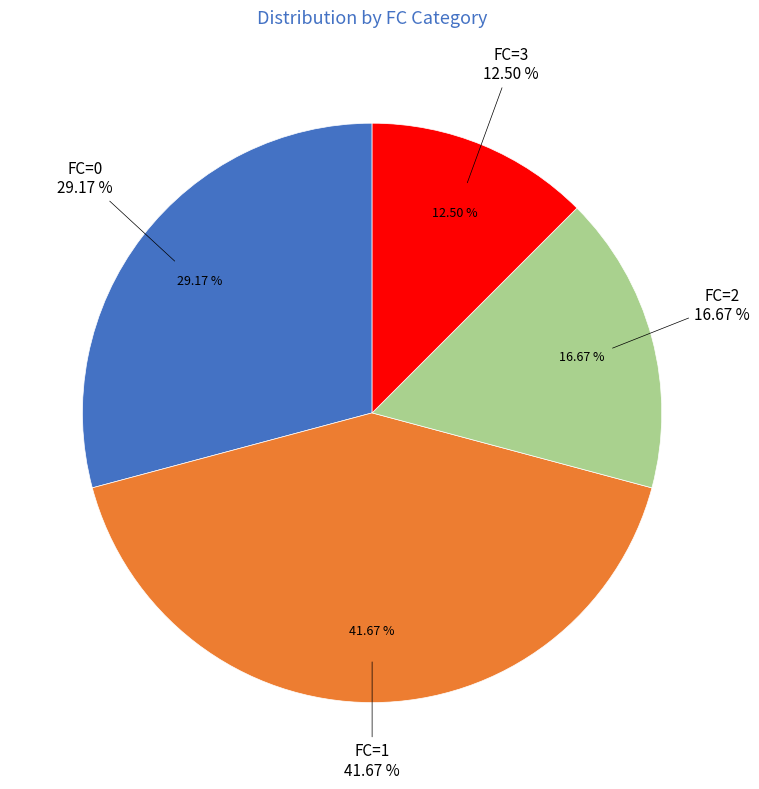

The FC=1 slice represents 33% of the pie. True or false?

False